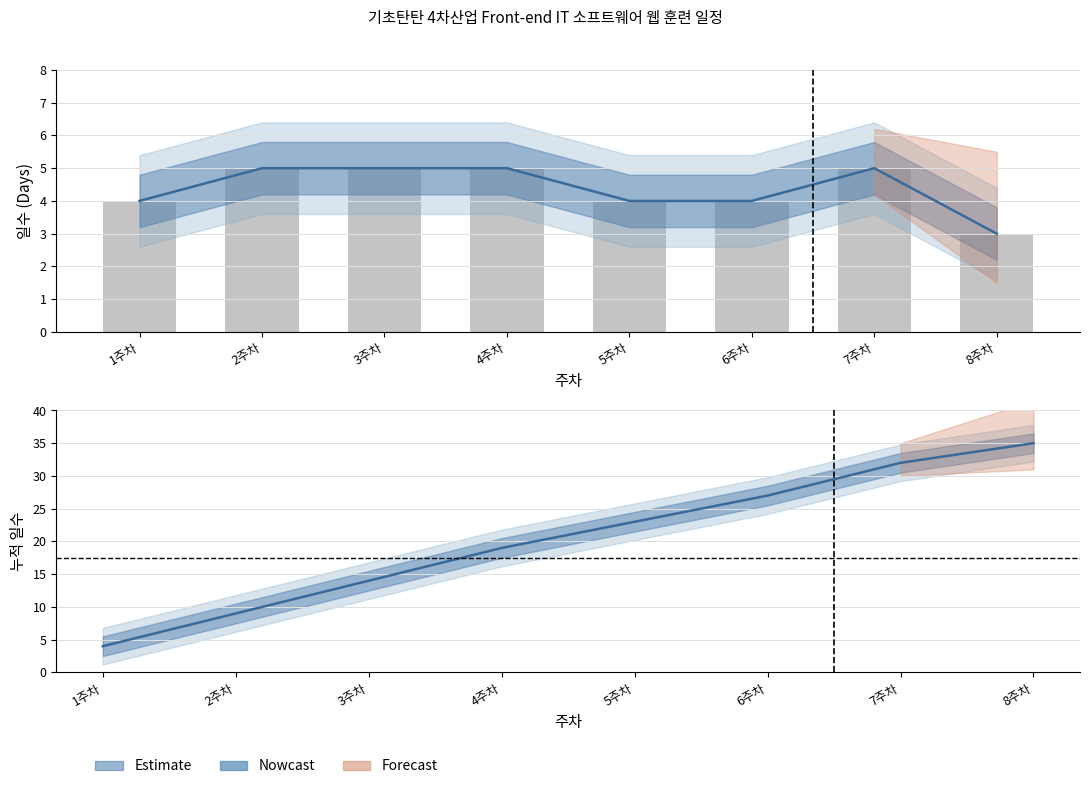

What is the greatest value displayed?

35